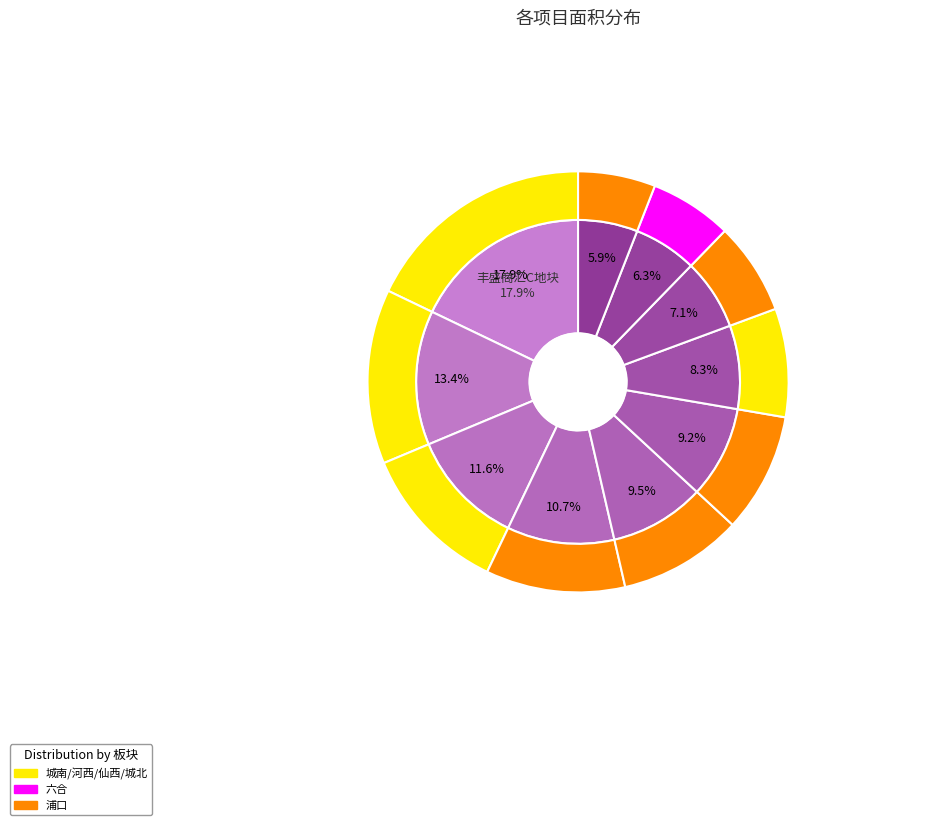

To the nearest percent, what percentage of the pie is 依云华府?

8%